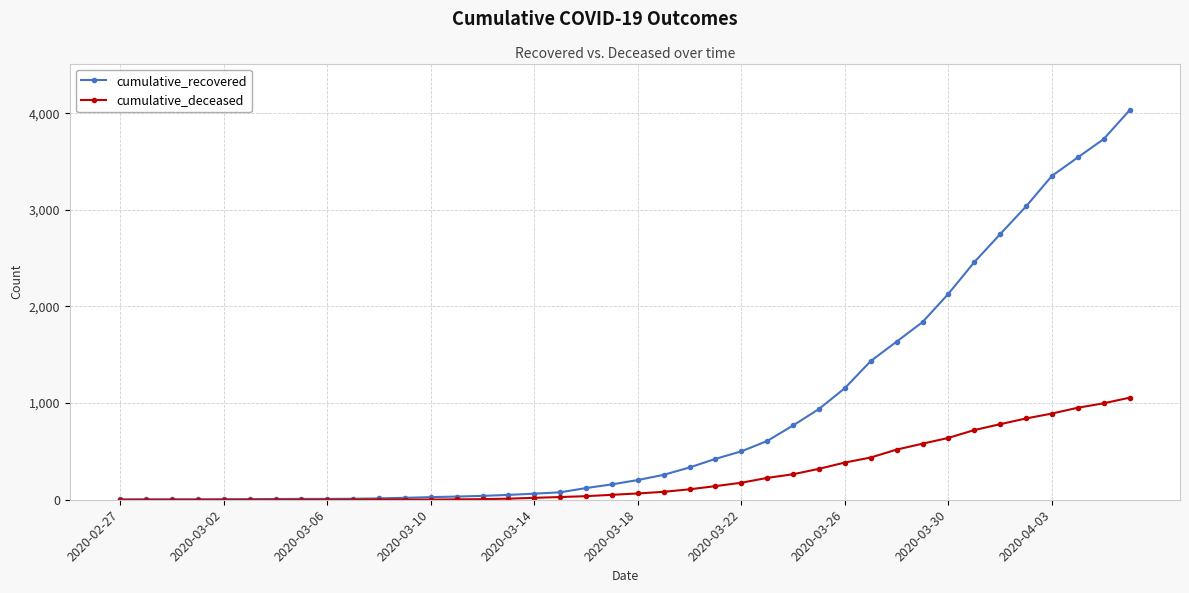

How many values in the cumulative_deceased series are below 65?

20